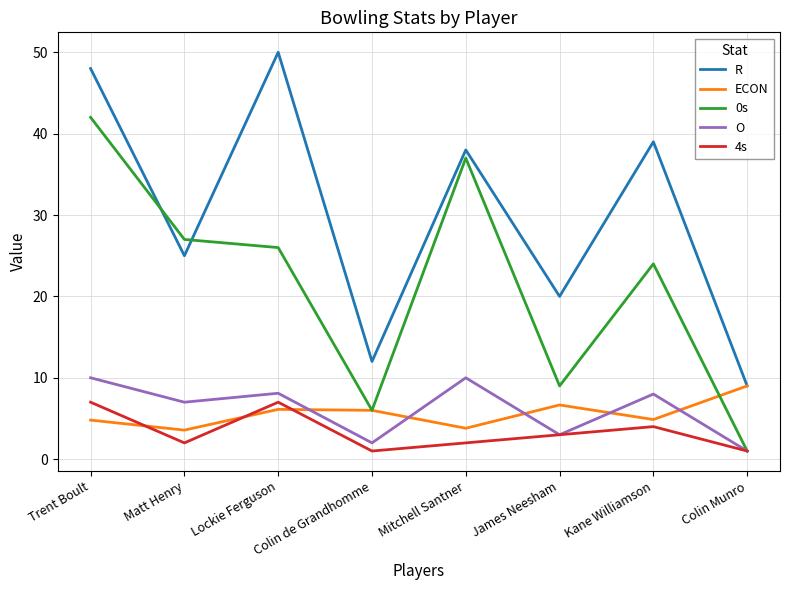

Where do O and ECON first cross each other?

Lockie Ferguson and Colin de Grandhomme